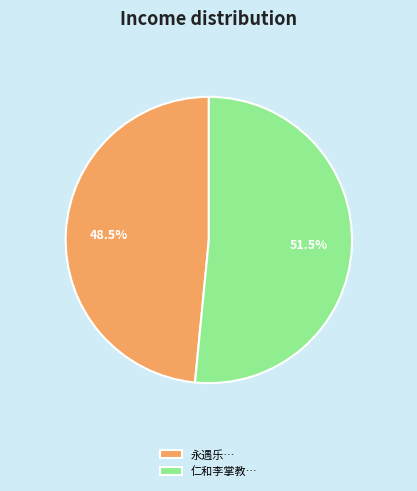

Do 永遇乐… and 仁和李掌教… together represent more than half of the pie?

Yes